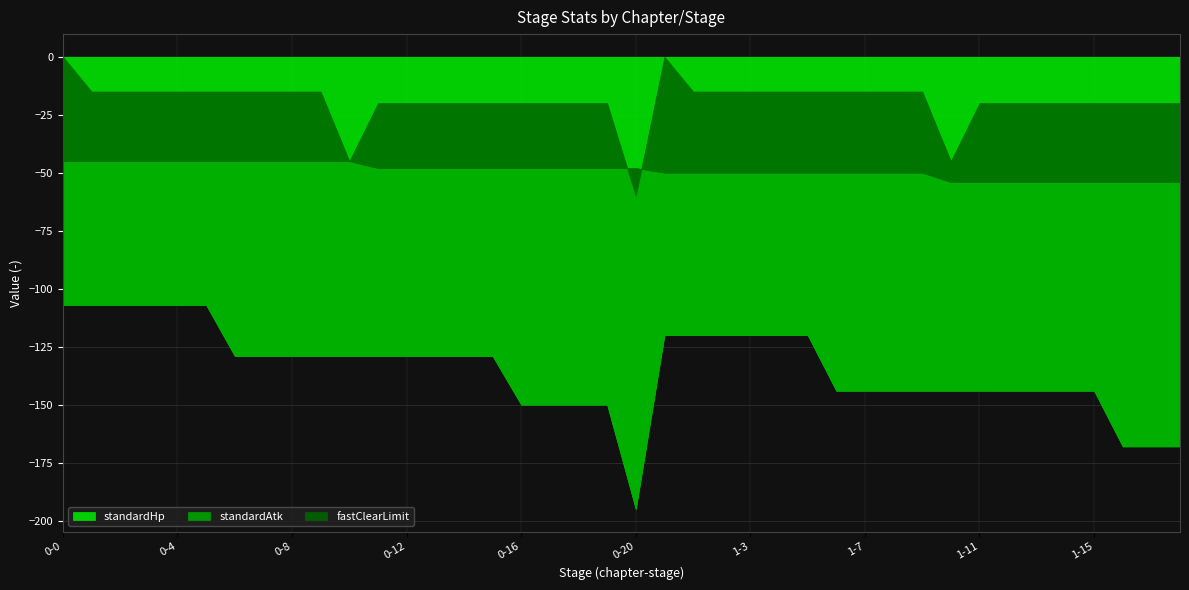

At how many categories does at least one series exceed 187?

1